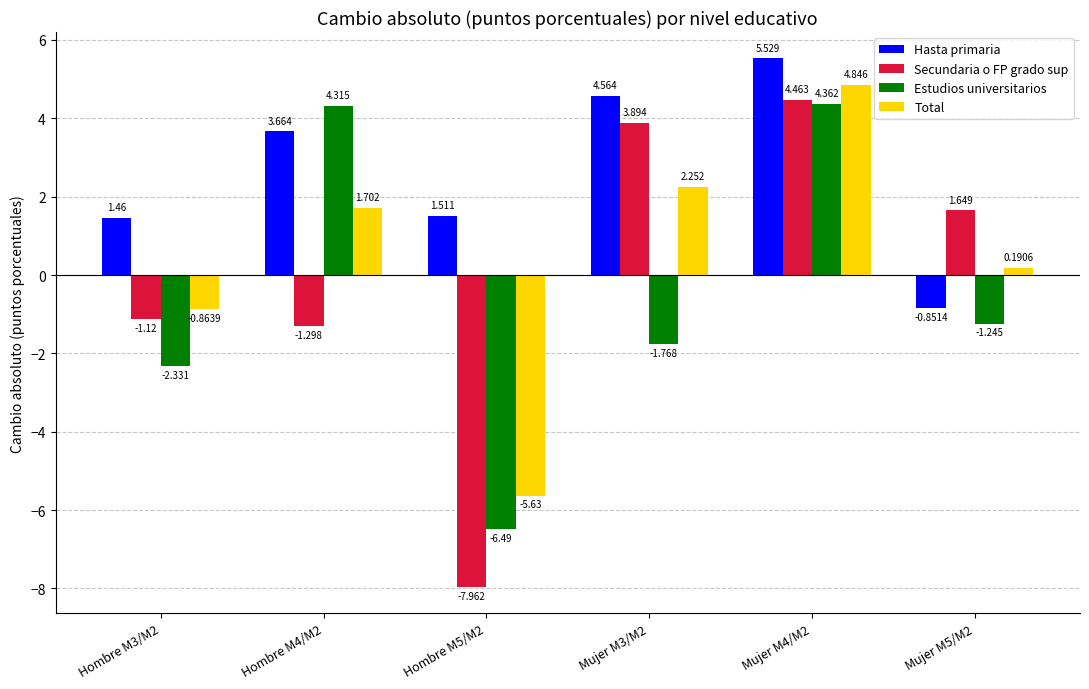

How many data points in Secundaria o FP grado sup are less than 1?

3